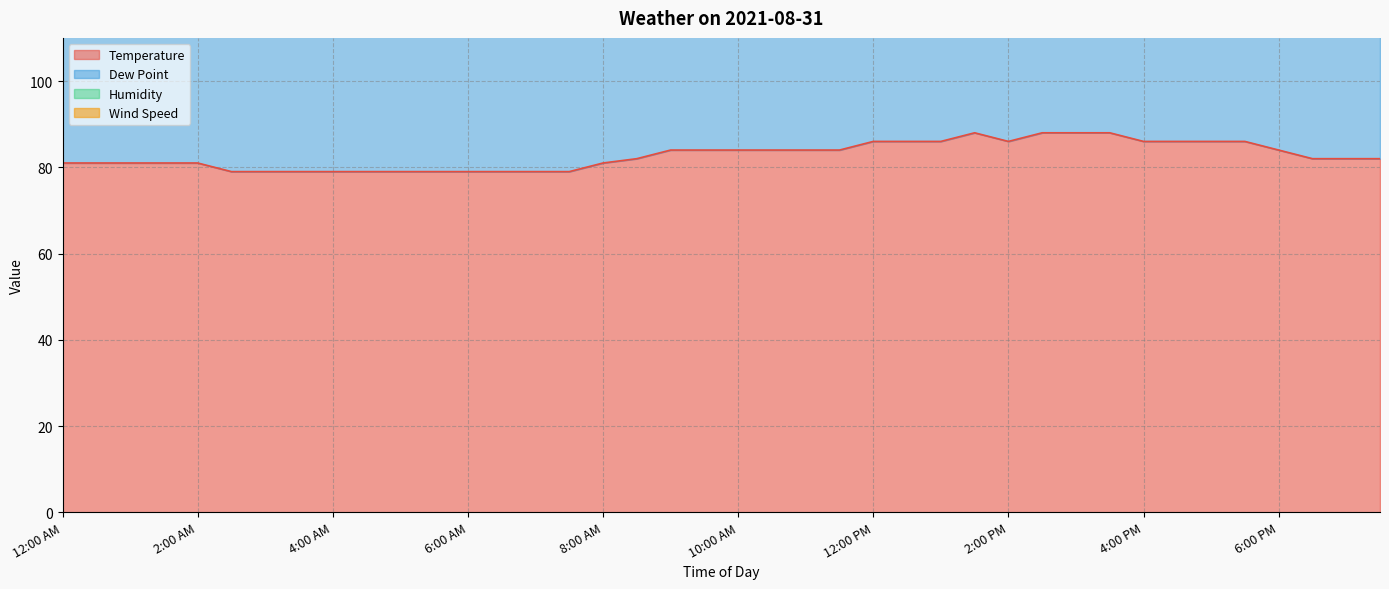

True or false: Temperature and Dew Point cross at least once.

False